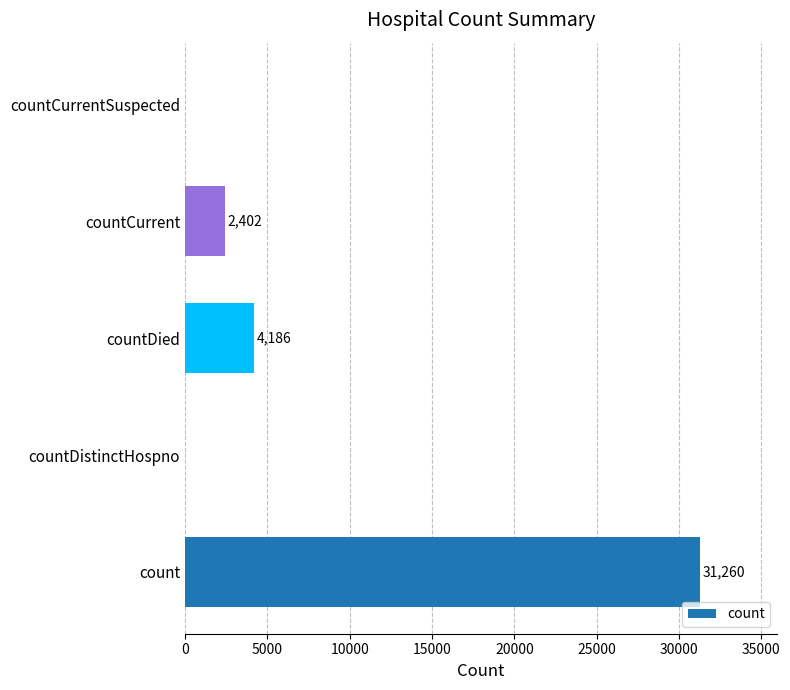

The chart shows a value of 915 at countCurrent. True or false?

False